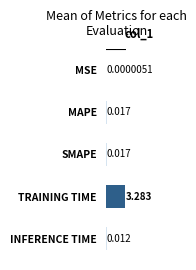

At which category does the chart reach its peak across all series?

TRAINING TIME